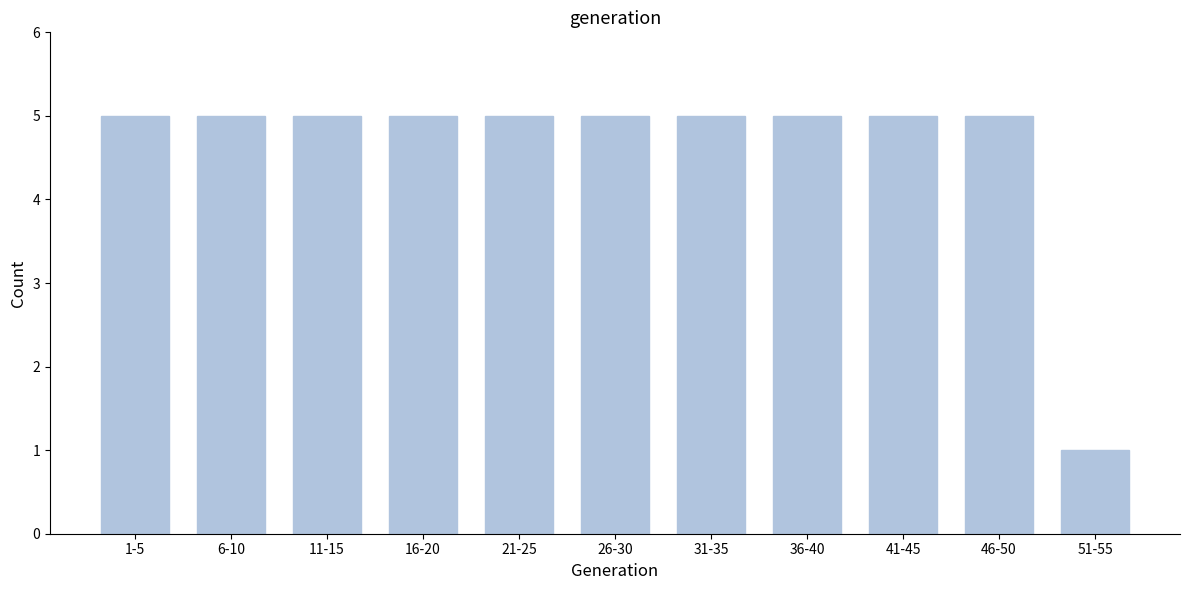

Reading left to right, what are all the values shown in this chart?

1-5=5	6-10=5	11-15=5	16-20=5	21-25=5	26-30=5	31-35=5	36-40=5	41-45=5	46-50=5	51-55=1